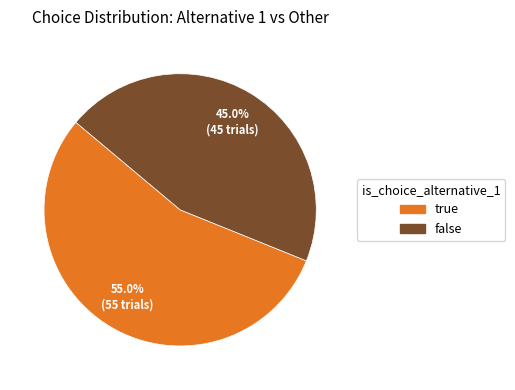

Between false and true, which is larger?

true